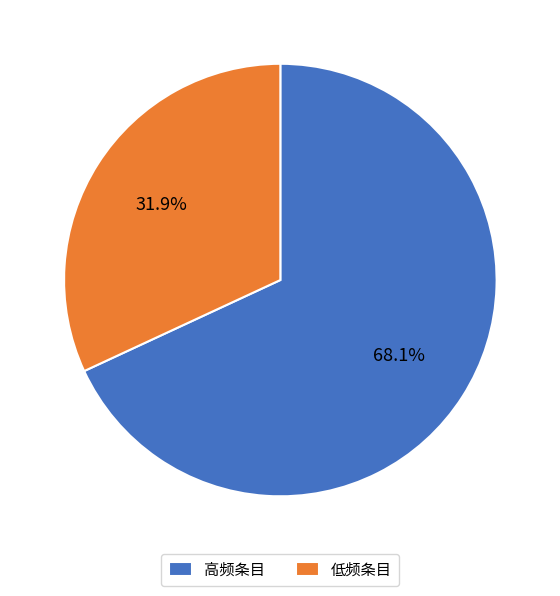

Is there any slice that represents more than half of the pie?

Yes